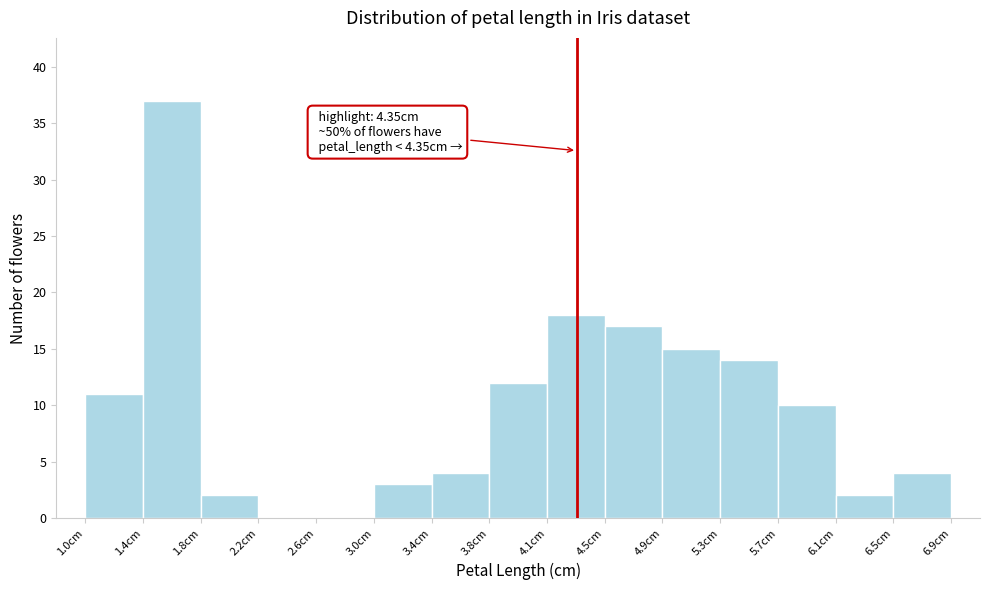

Which range on the x-axis has the tallest bar?

1.40 to 1.80